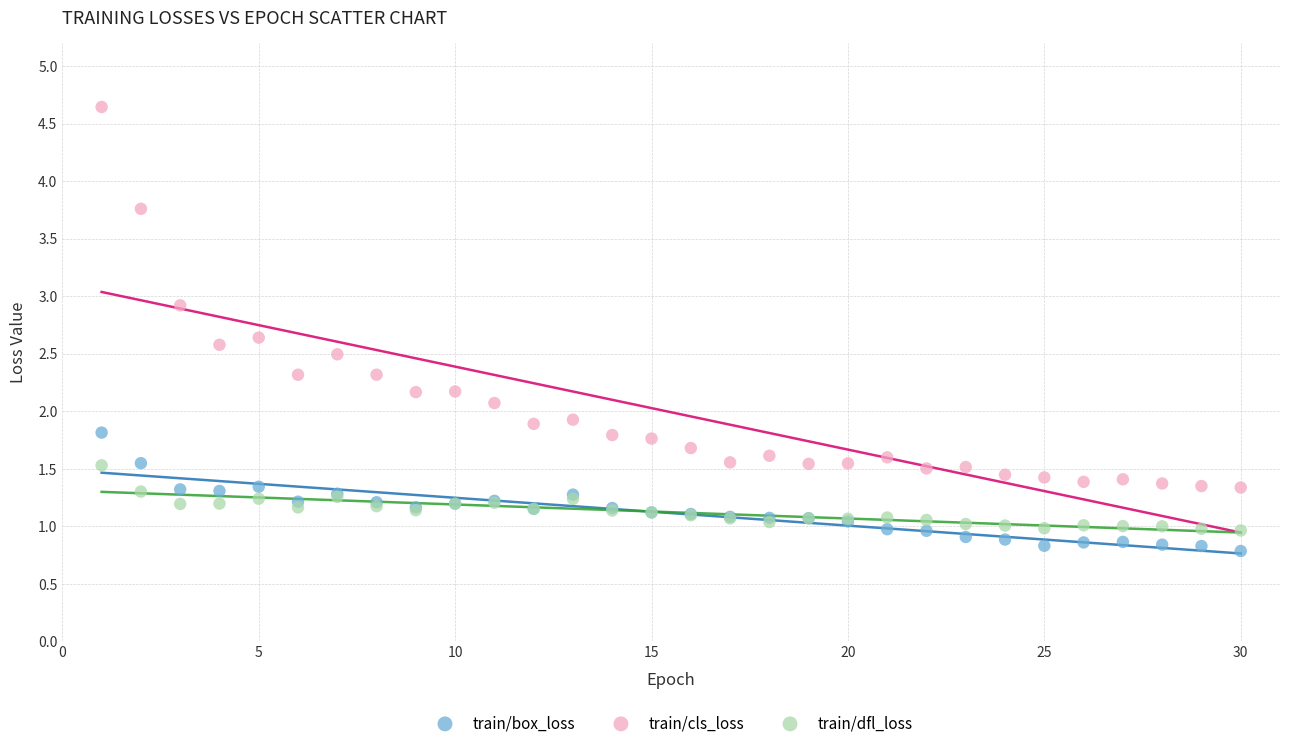

What is the X range (max minus min) for the scatter plot?

29.0